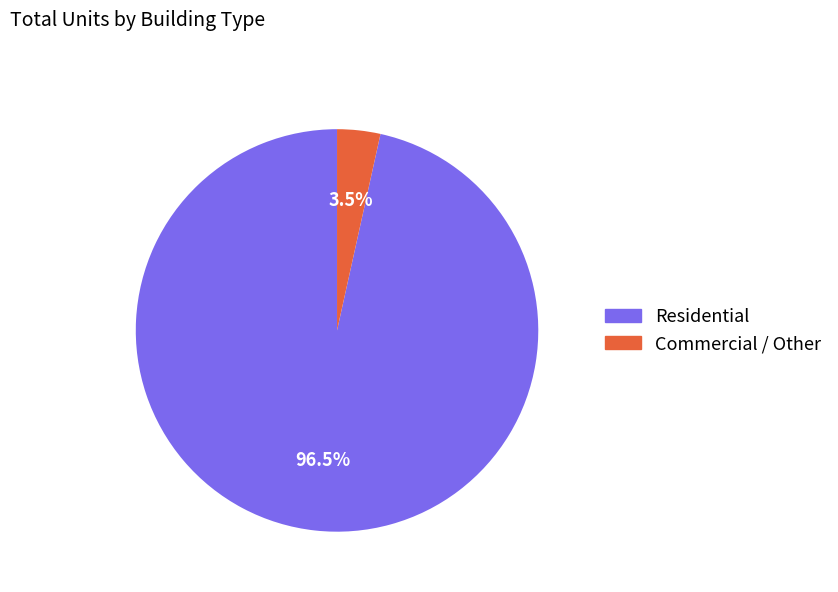

Count the number of slices in the pie.

2